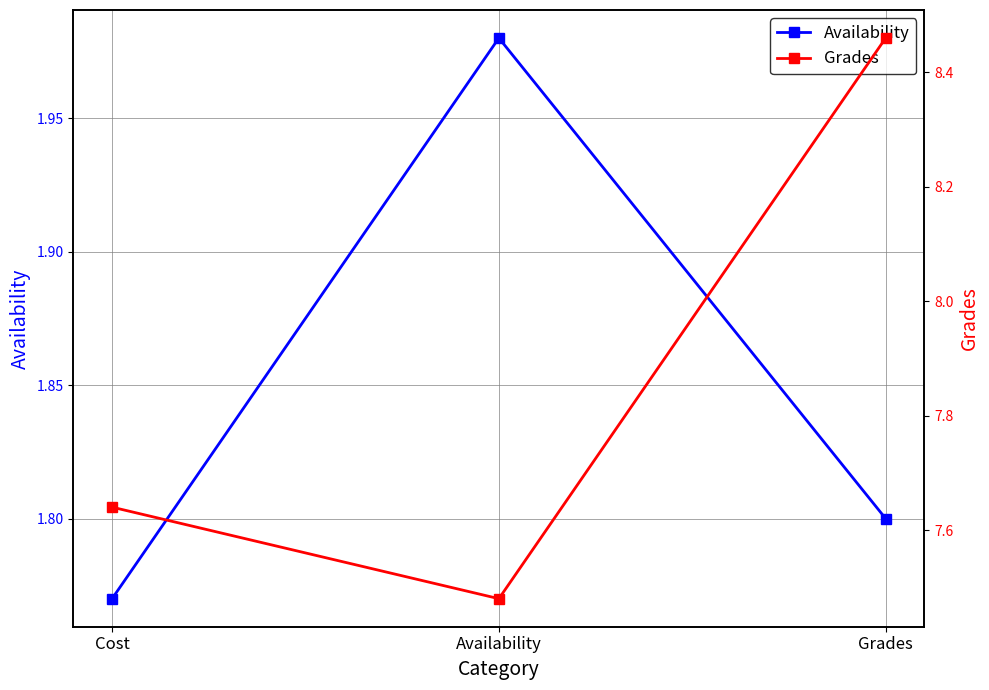

What is the value of the Grades point at the 2nd from the left?

7.5